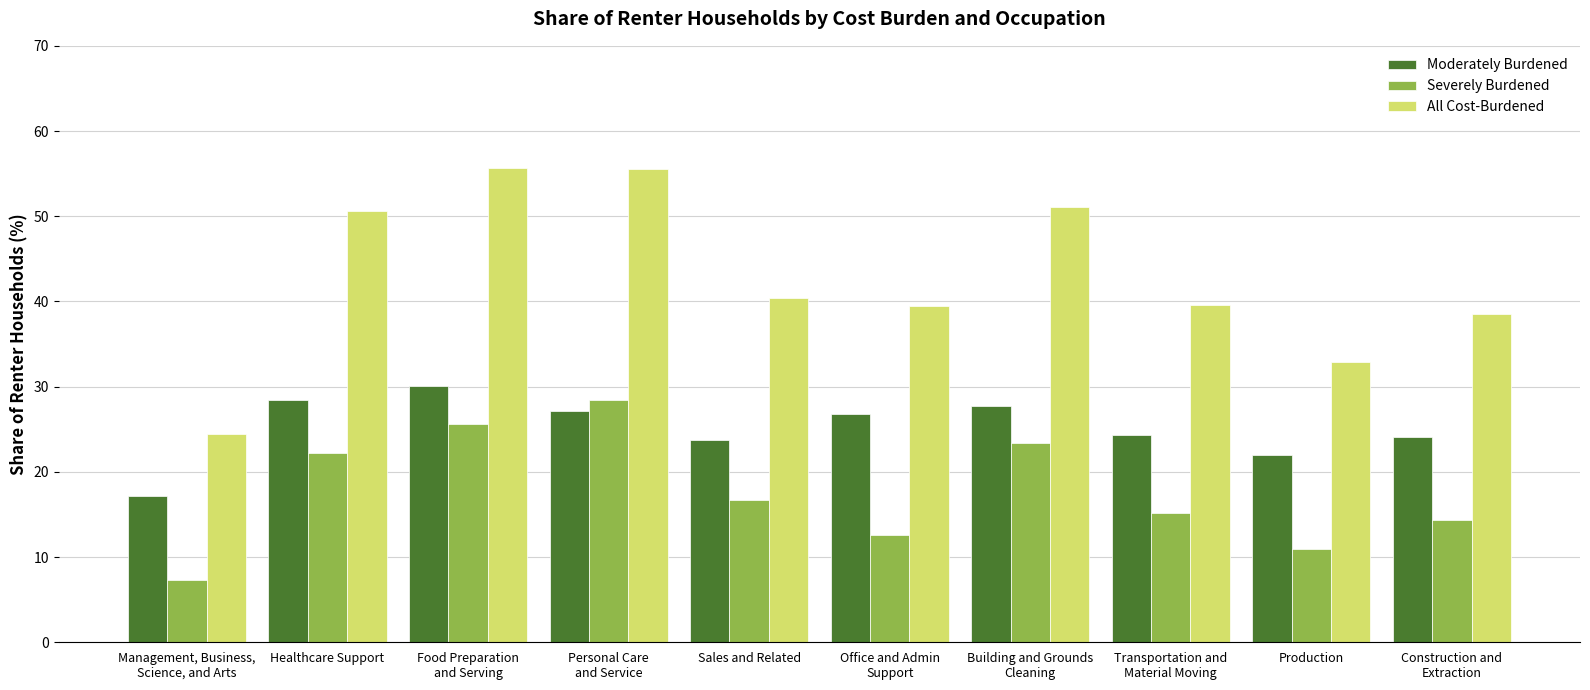

What position from the left is Office and Admin
Support?

6